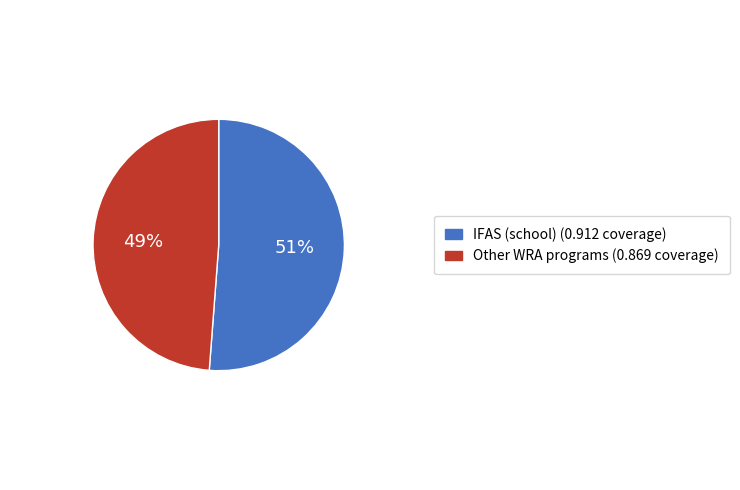

Count the number of slices in the pie.

2